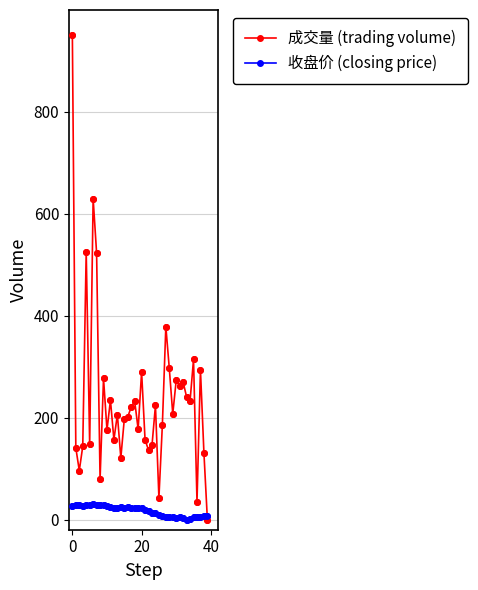

Which series has the largest total across all categories?

成交量 (trading volume)